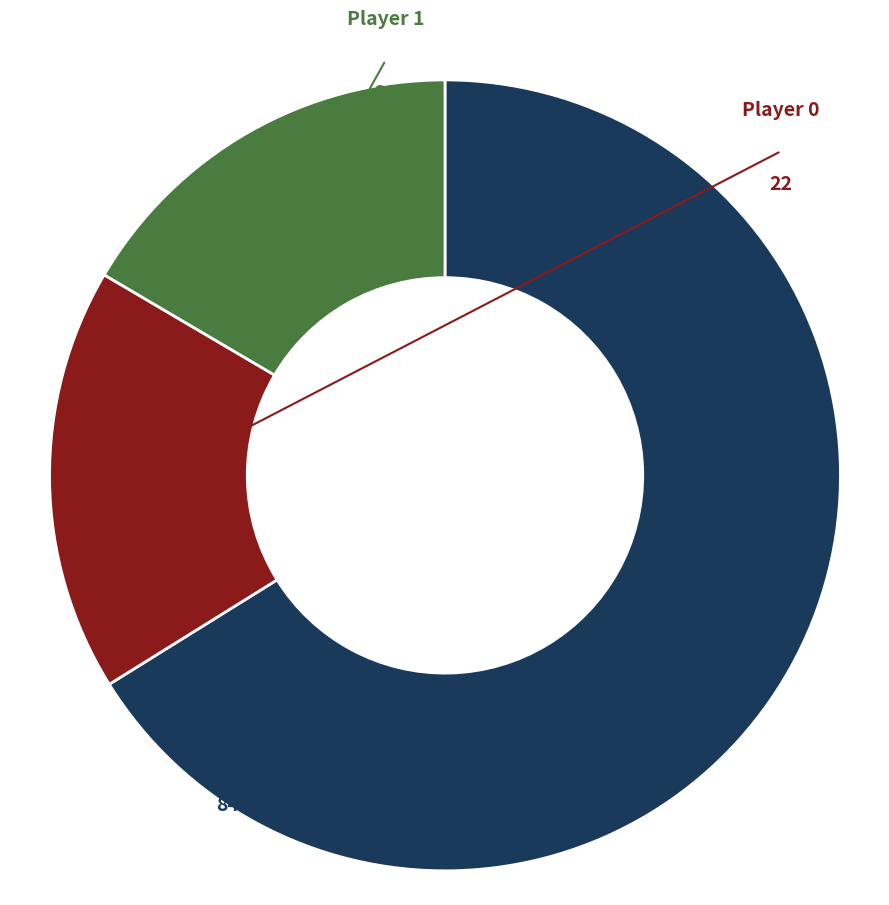

Count the number of slices in the pie.

3